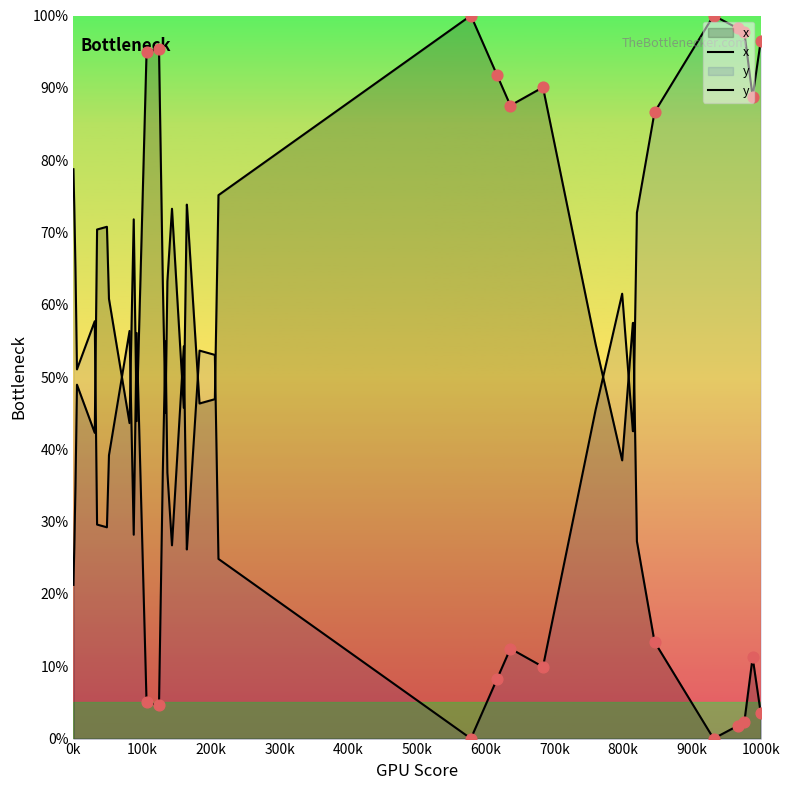

Which series contains the highest Y value?

x